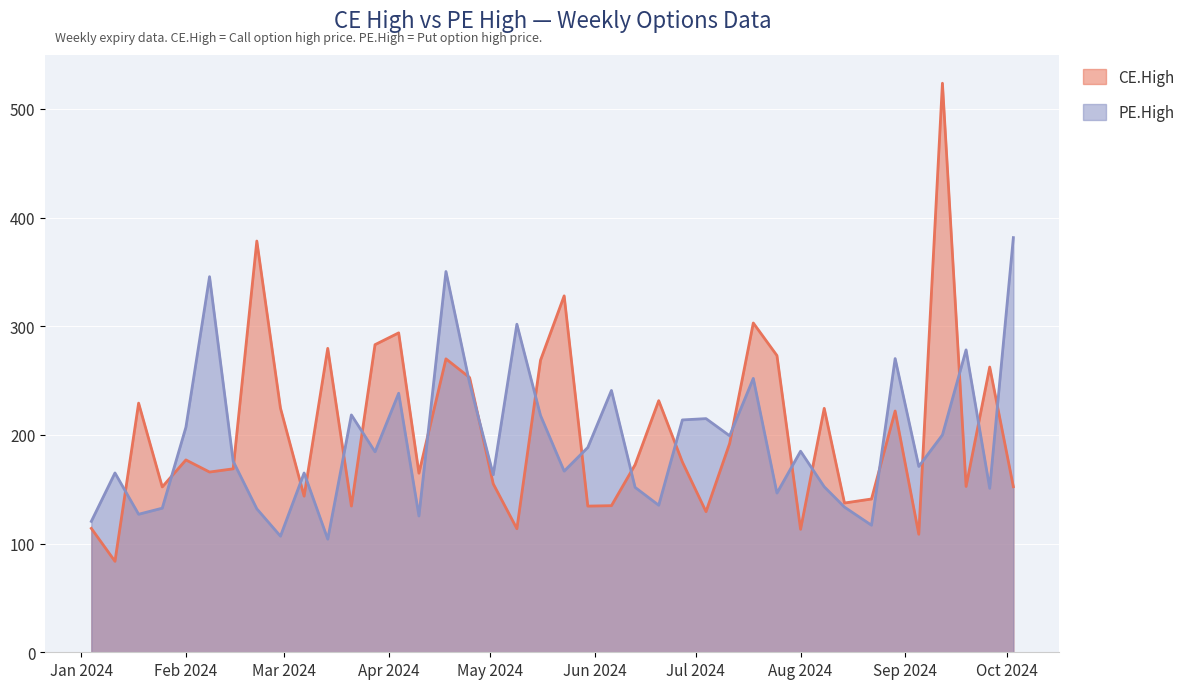

In CE.High, how many points are lower than both neighbors (excluding endpoints)?

13